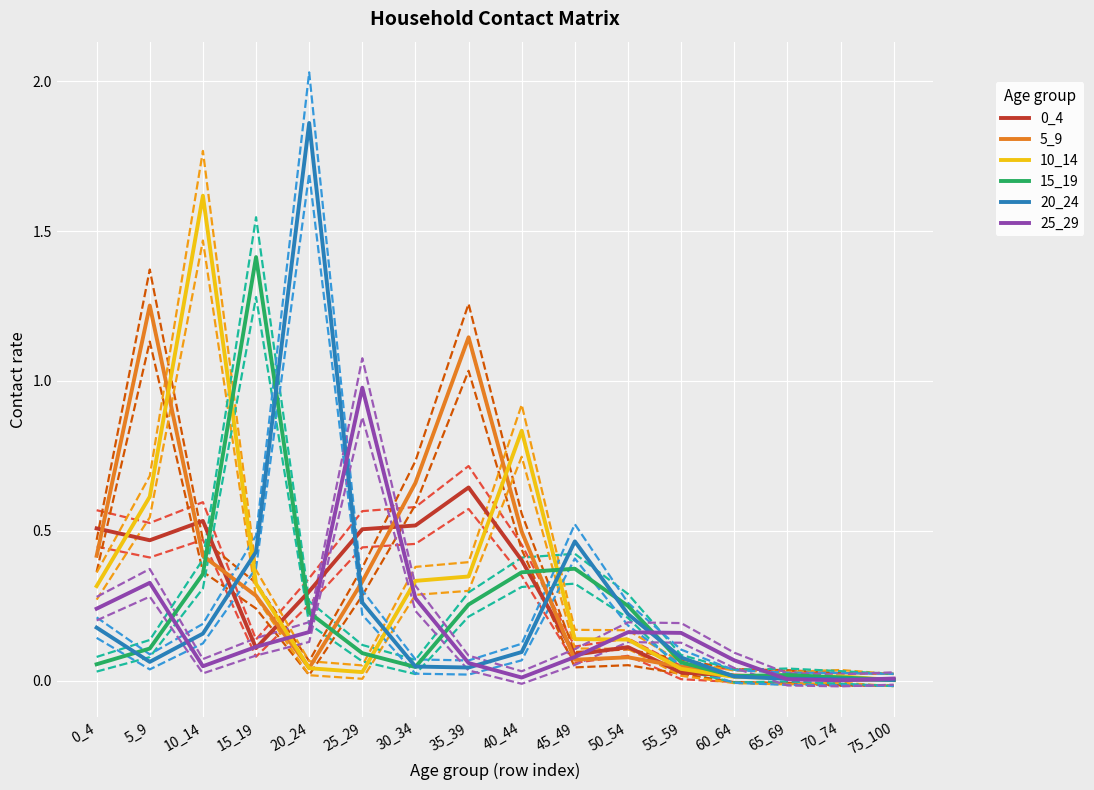

How many lines are shown in the chart?

18